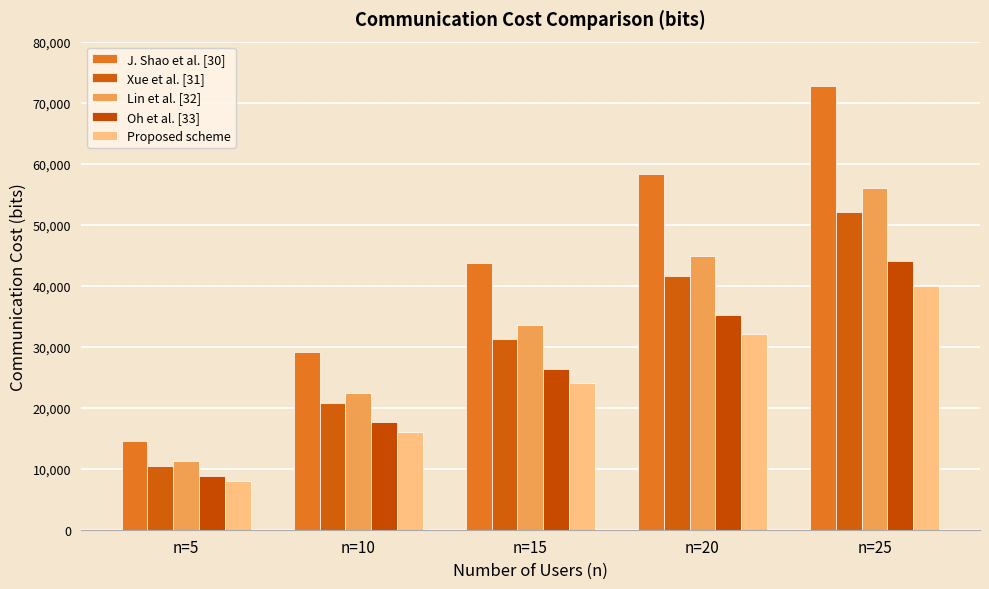

What is the sum of the Oh et al. [33] values at n=15 and n=20?

61600